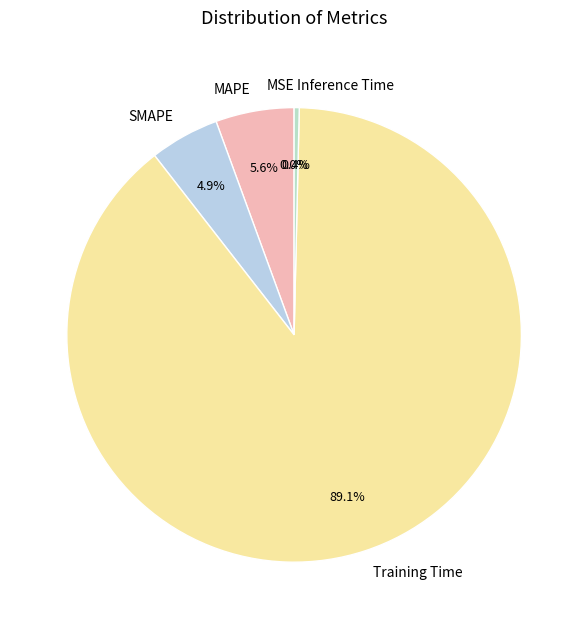

Which slice is the largest?

Training Time